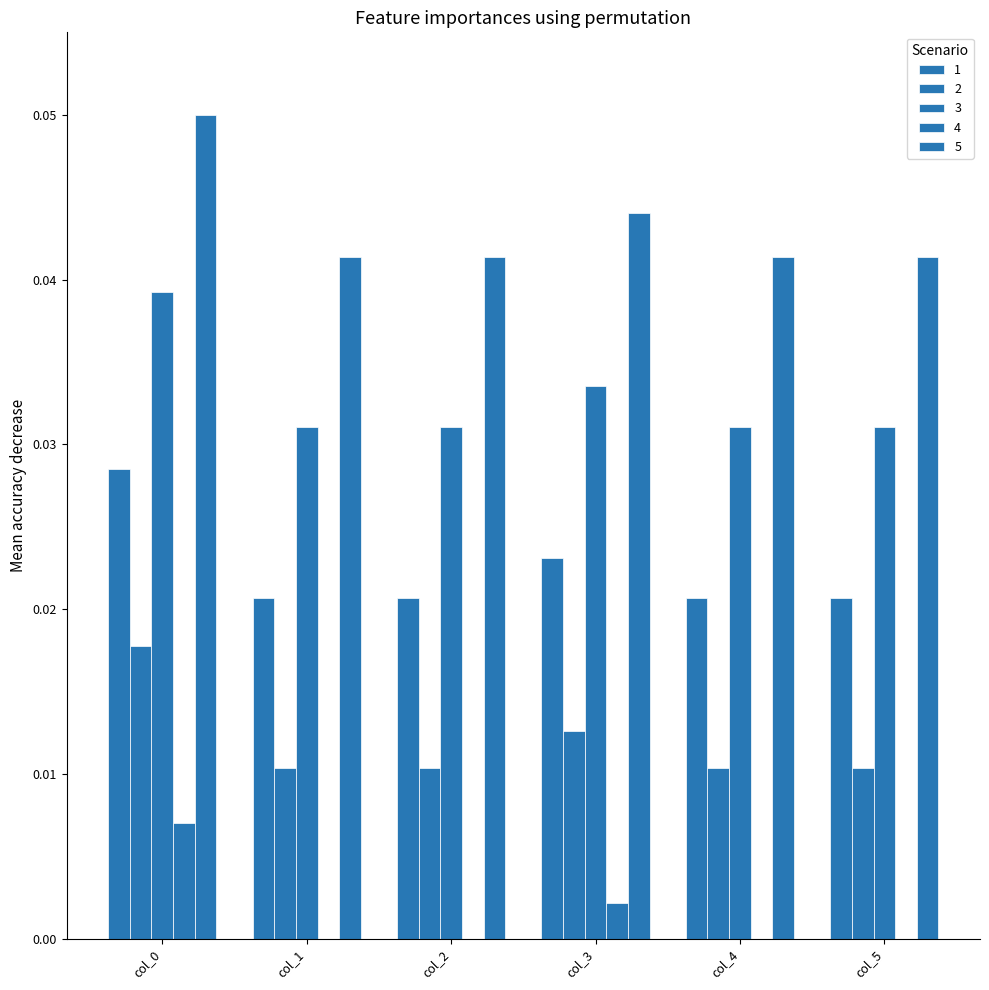

Count the number of data series in this chart.

5